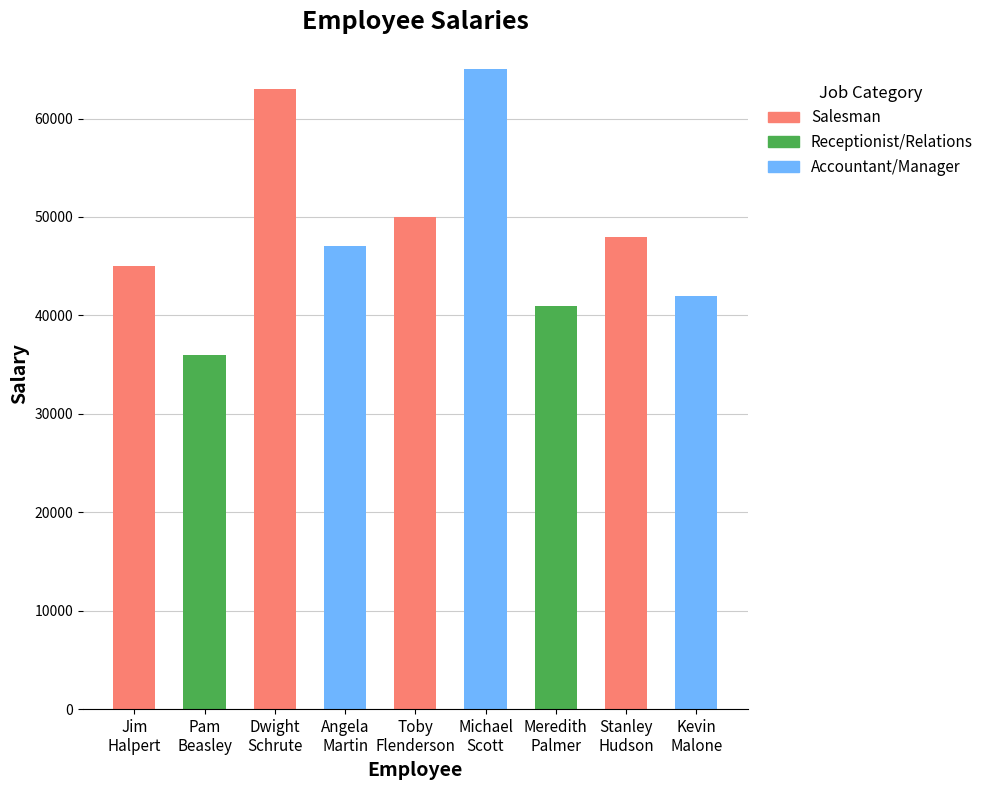

What is the sum of all values?

437000